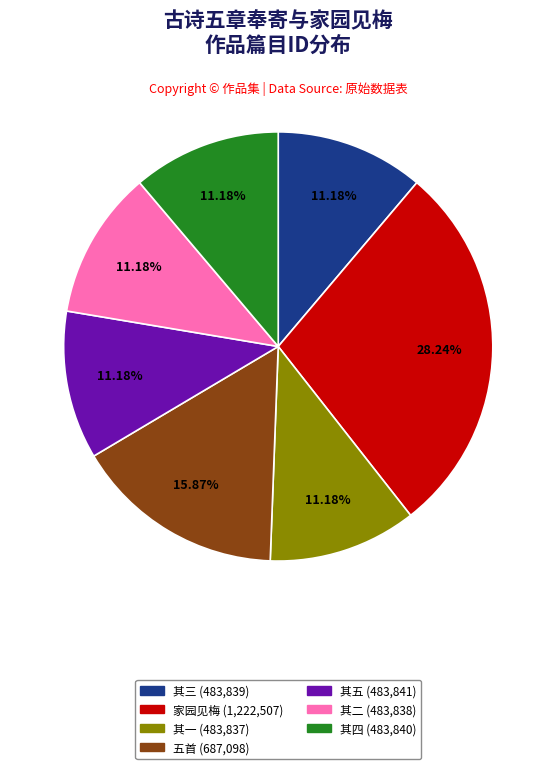

Between 家园见梅 (1,222,507) and 其三 (483,839), which is larger?

家园见梅 (1,222,507)